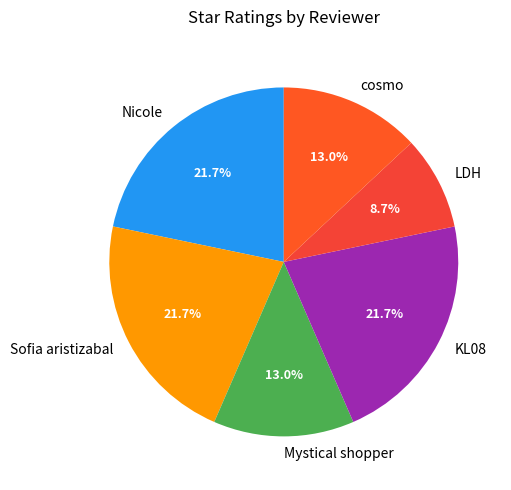

How many slices are in this pie chart?

6